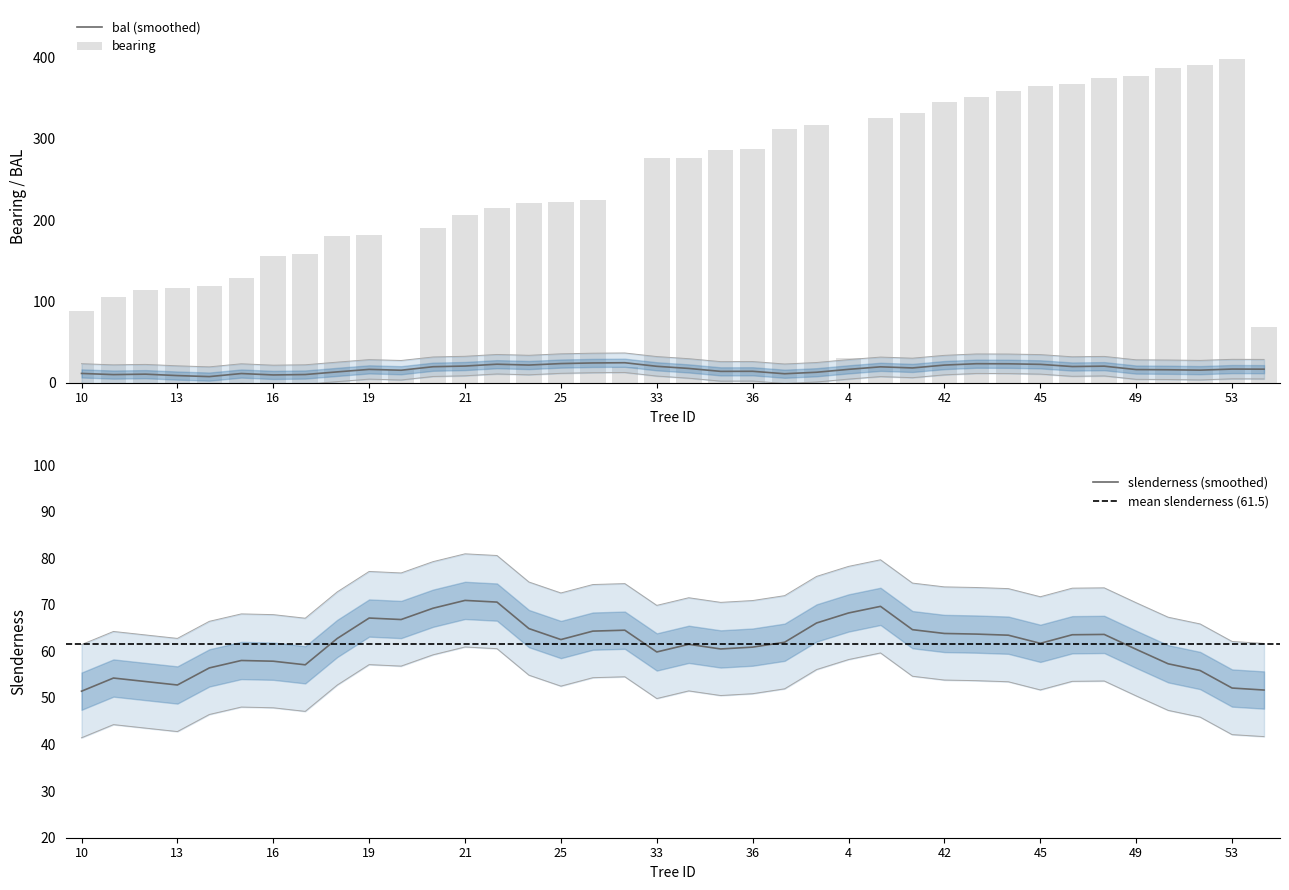

What is the minimum value for slenderness (smoothed)?

51.5